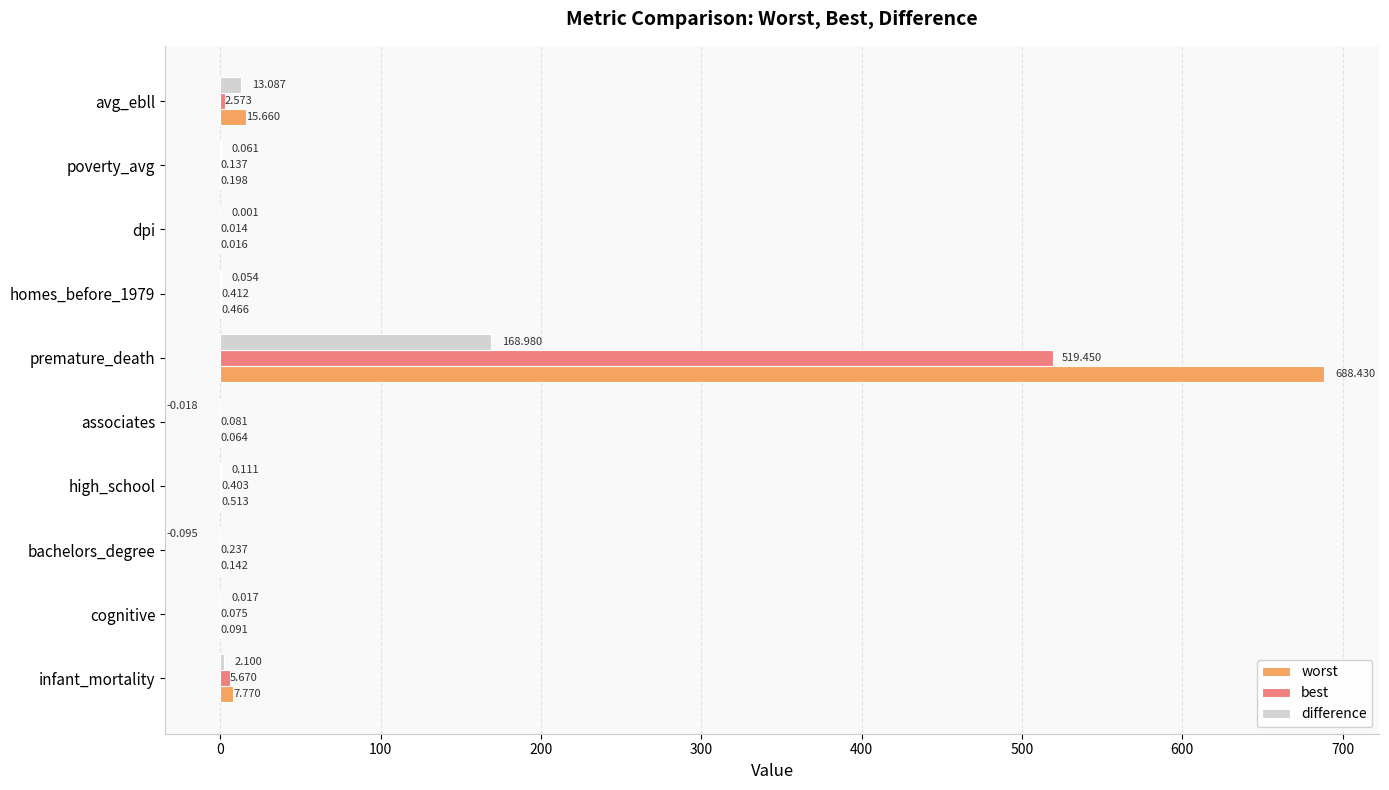

At which label is best closest to 259?

infant_mortality